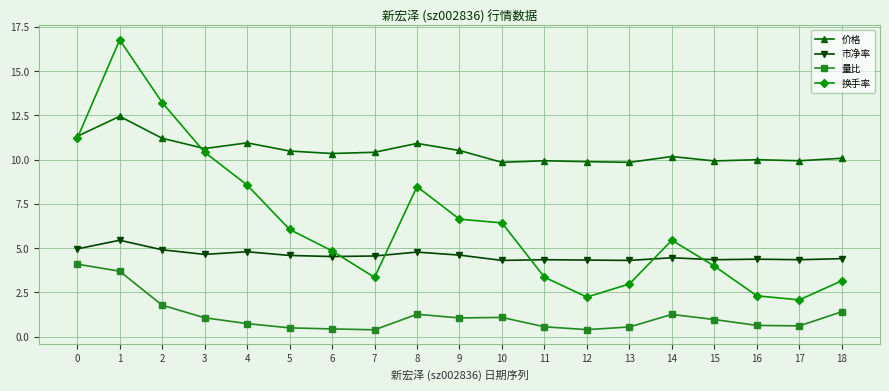

How many data points does each series have?

19